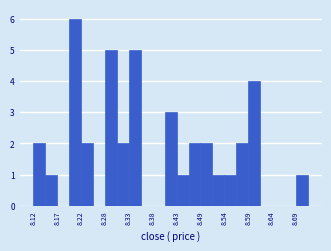

Around what value on the x-axis is the tallest bar? Give the approximate position of its centre, as read against the axis.

8.21